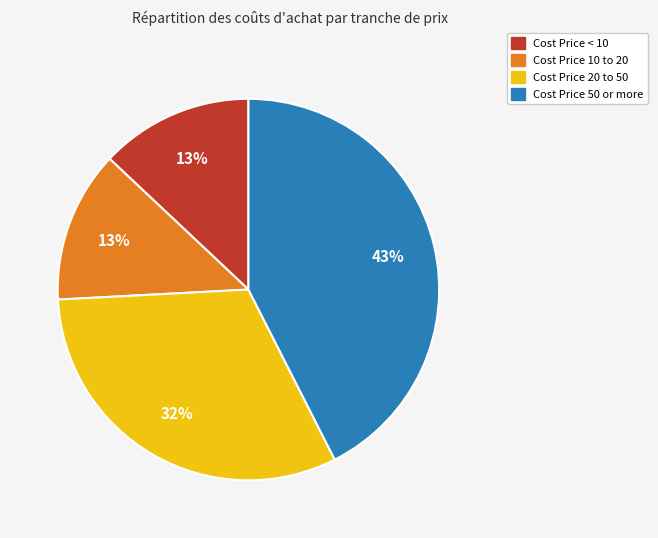

What is the largest slice in the pie chart?

Cost Price 50 or more